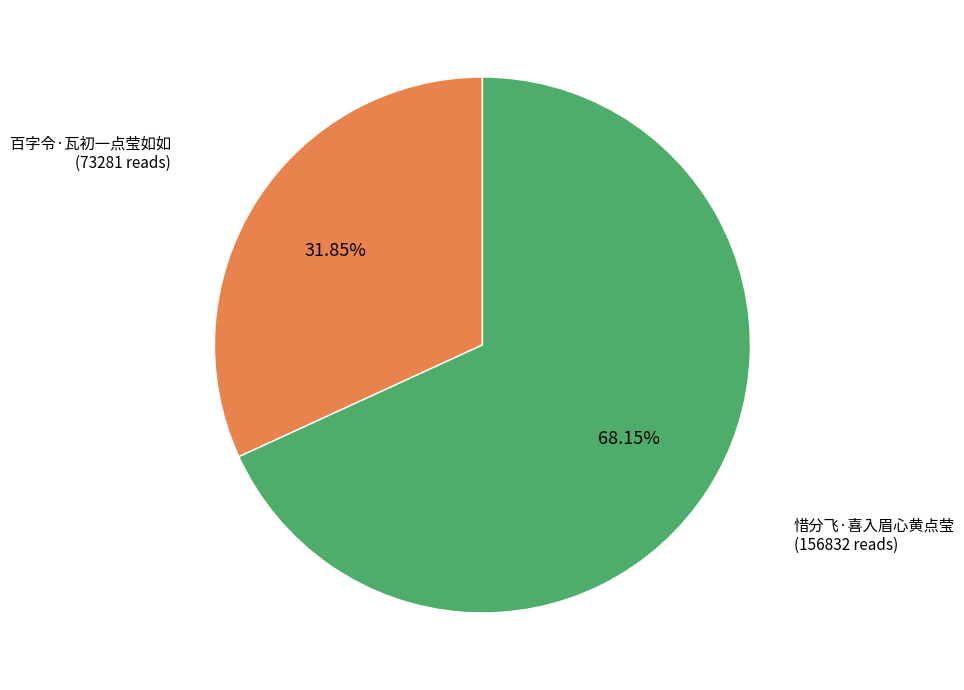

To the nearest percent, what is the average slice percentage?

50%